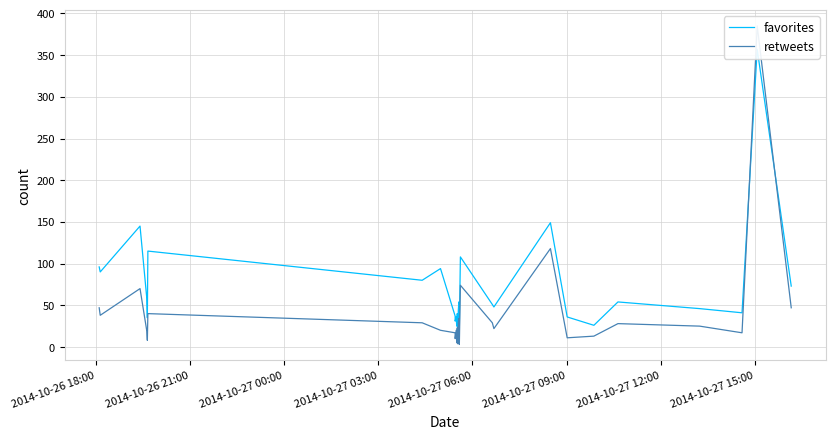

What is the value of the retweets point at the 15th from the left?

29